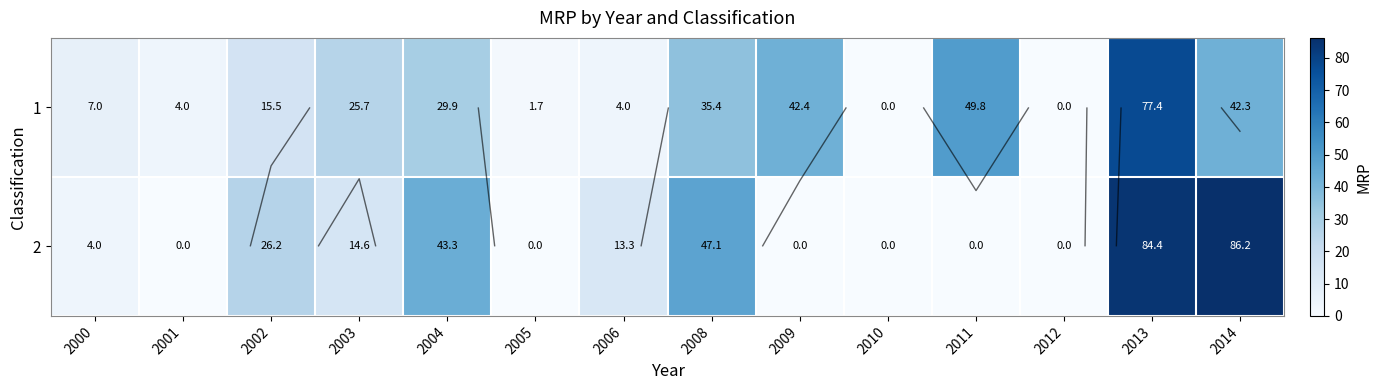

How many distinct data groups are displayed?

2